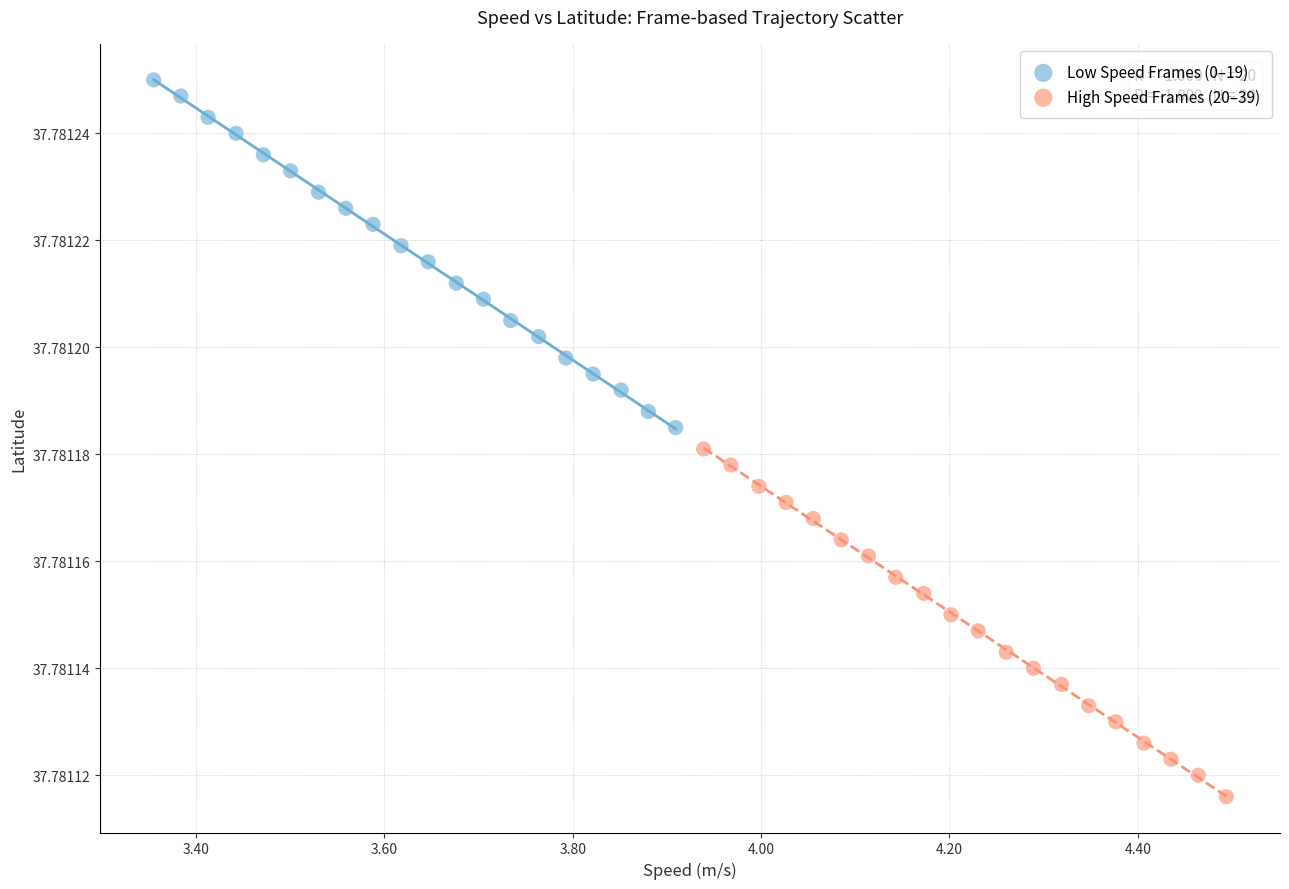

Which series contains the lowest Y value?

High Speed Frames (20–39)